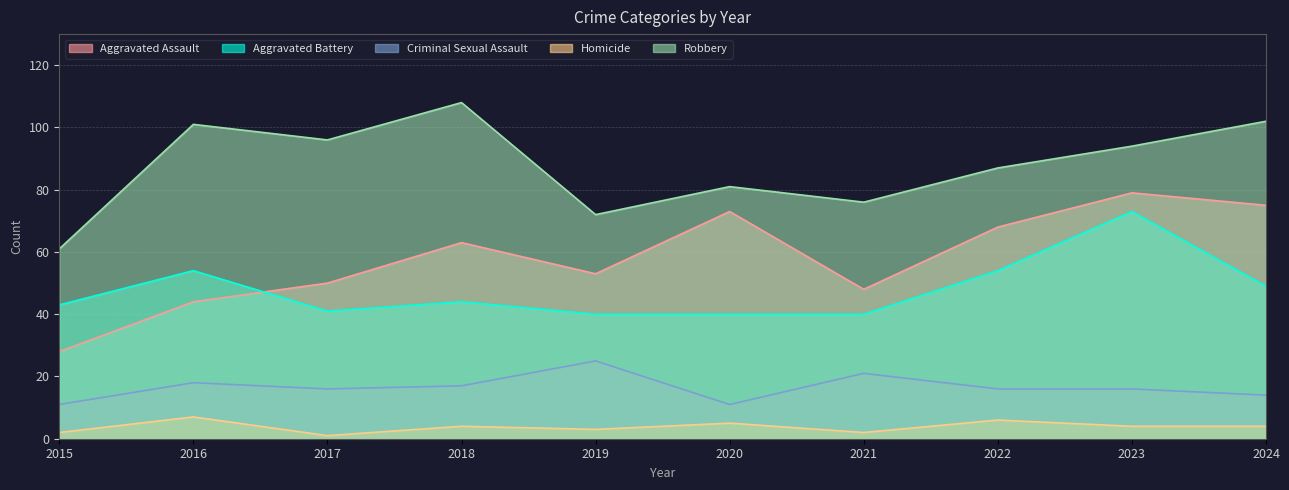

What is the value of the Aggravated Assault point at the 6th from the left?

73